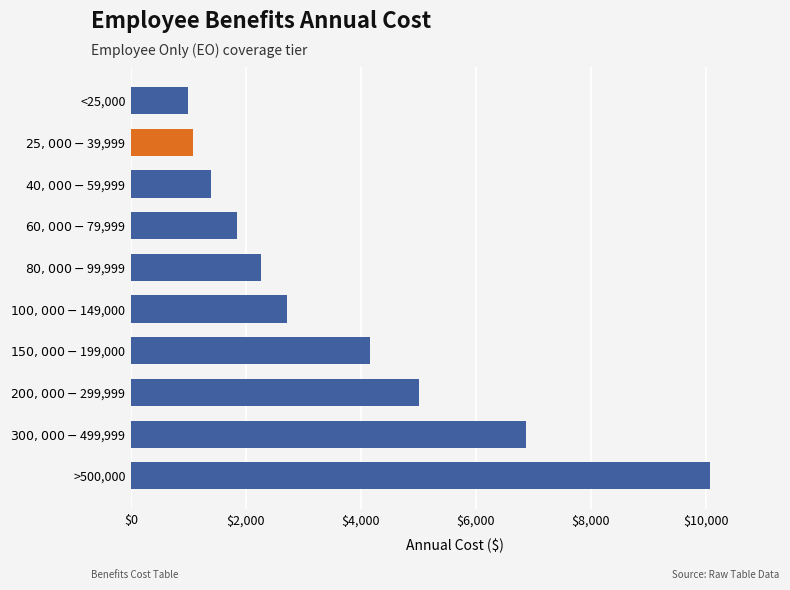

What is the smallest value displayed?

993.6